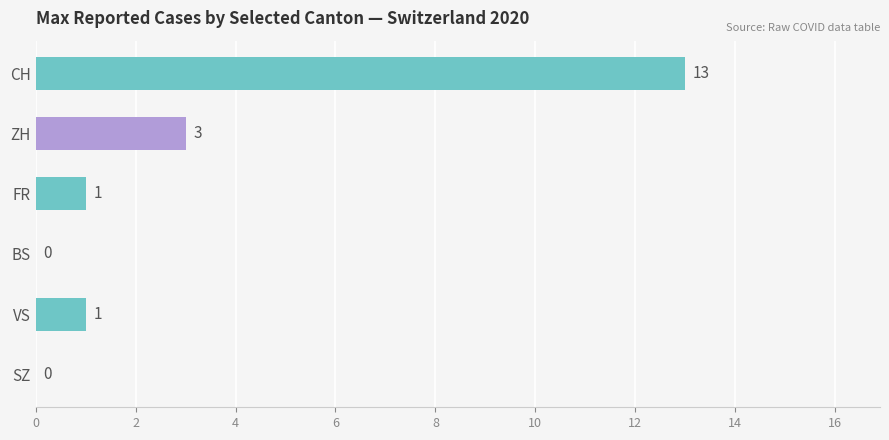

Are the bars horizontal?

Yes